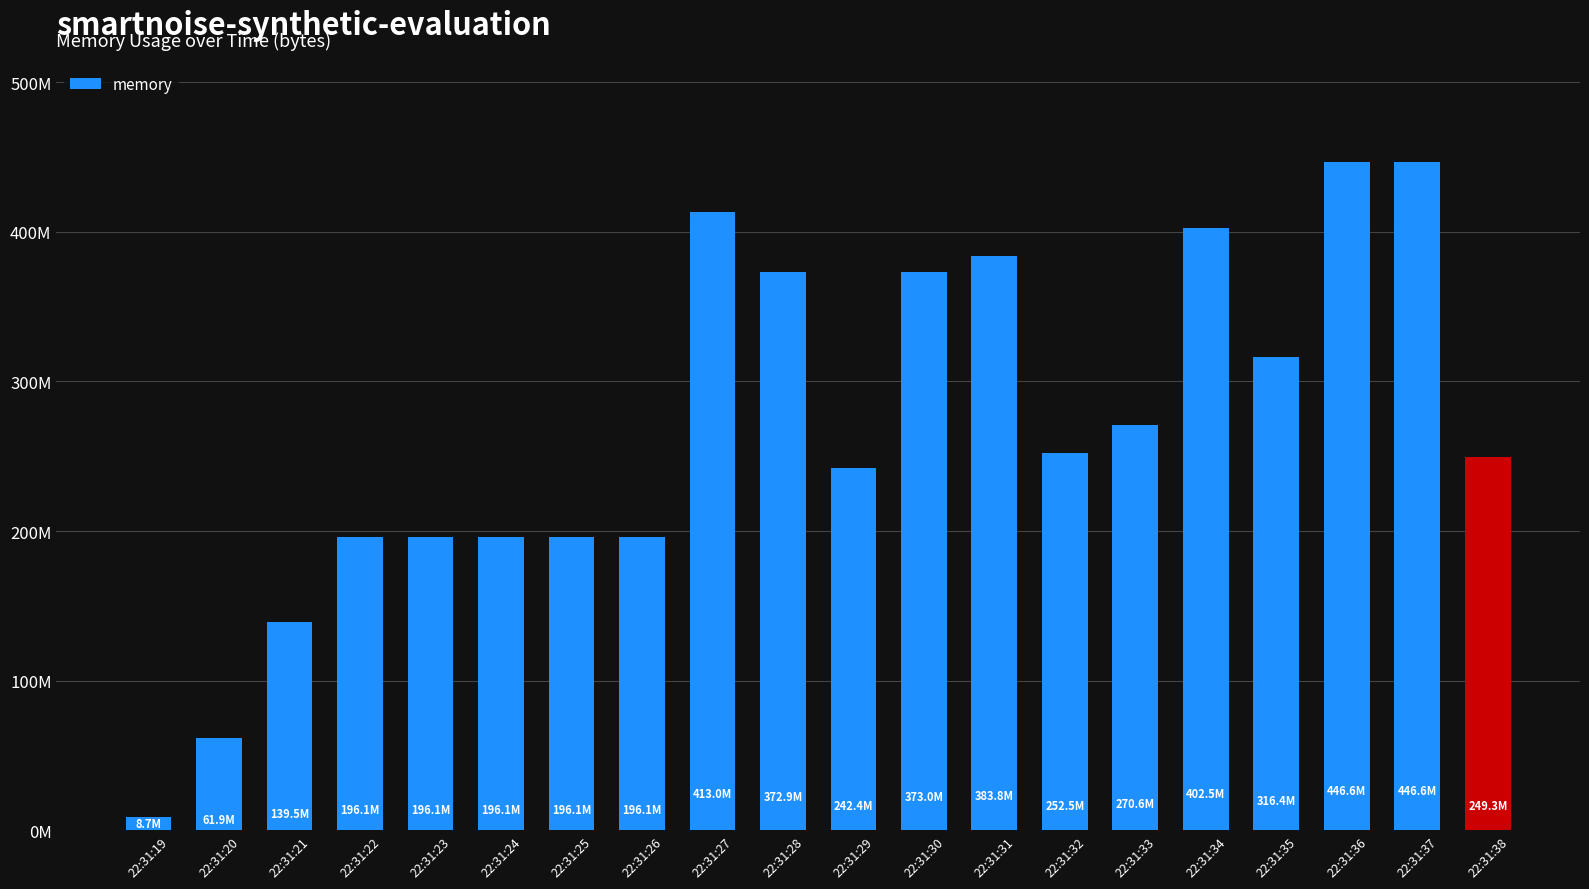

Rank the categories by value from highest to lowest.

22:31:36, 22:31:37, 22:31:27, 22:31:34, 22:31:31, 22:31:30, 22:31:28, 22:31:35, 22:31:33, 22:31:32, 22:31:38, 22:31:29, 22:31:25, 22:31:26, 22:31:24, 22:31:23, 22:31:22, 22:31:21, 22:31:20, 22:31:19